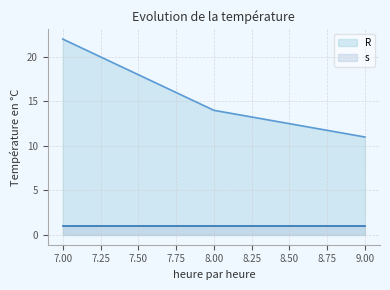

Which has a higher value, 7 or 8?

7